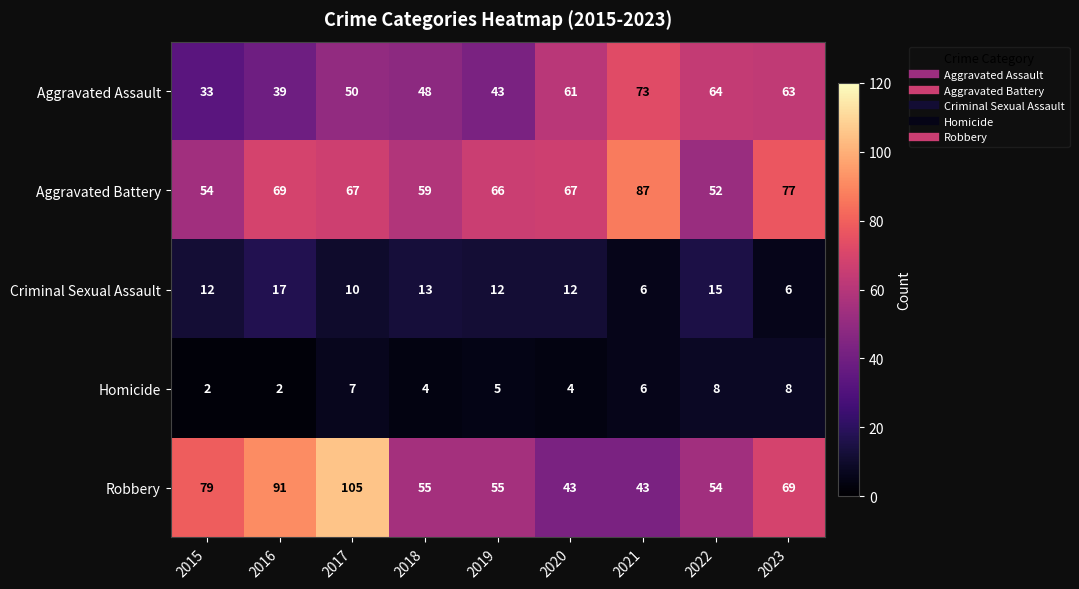

Rank the series at 2020 from lowest to highest value.

Homicide, Criminal Sexual Assault, Robbery, Aggravated Assault, Aggravated Battery